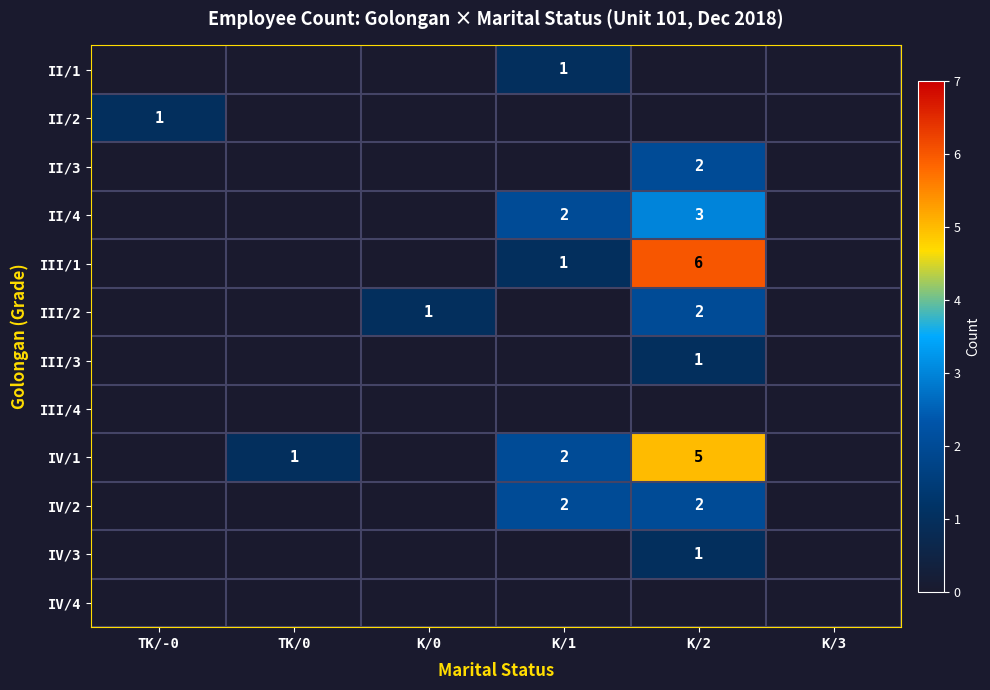

True or false: II/2 has a value of 2 at TK/-0.

False